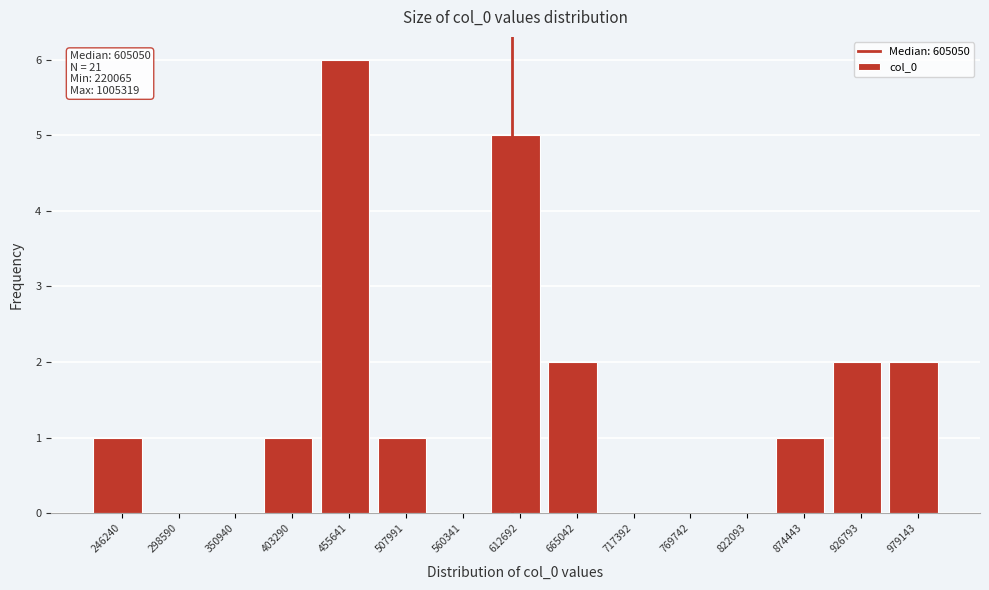

Which range on the x-axis has the tallest bar?

430000 to 480000